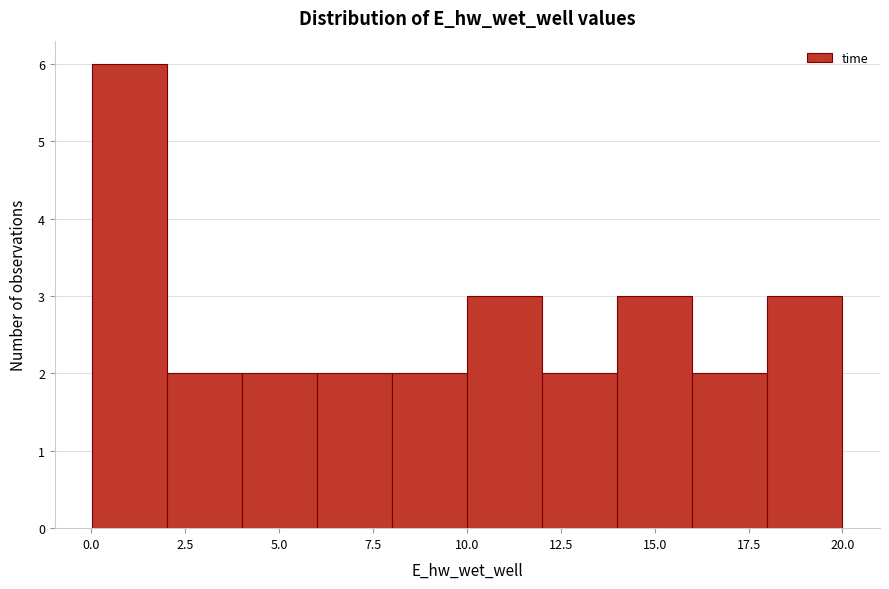

Read against the x-axis, roughly where is the centre of the tallest bar?

1.0